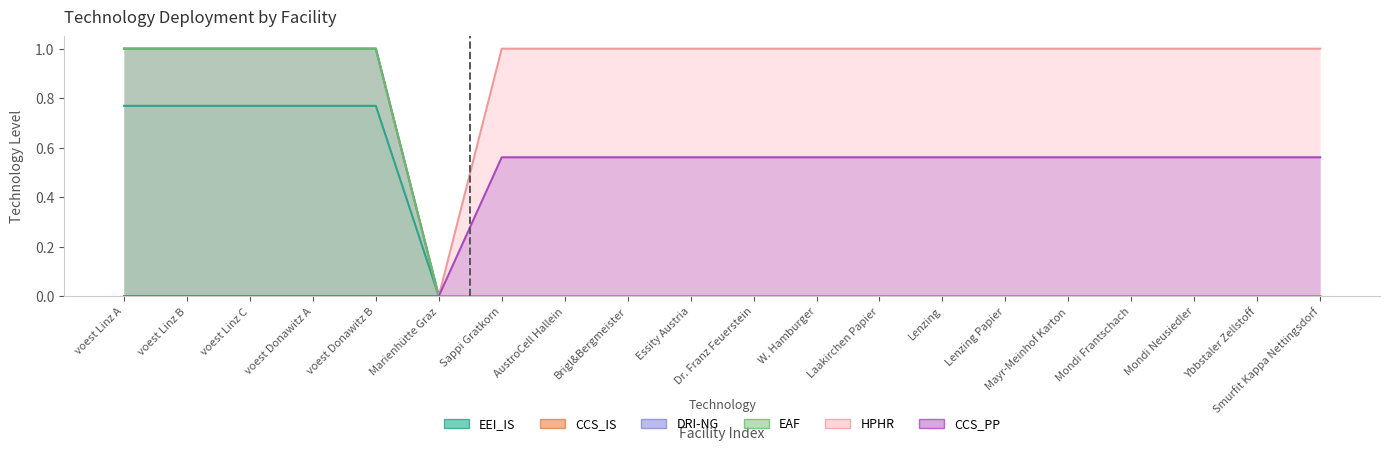

At which label does CCS_IS reach its minimum?

Marienhütte Graz